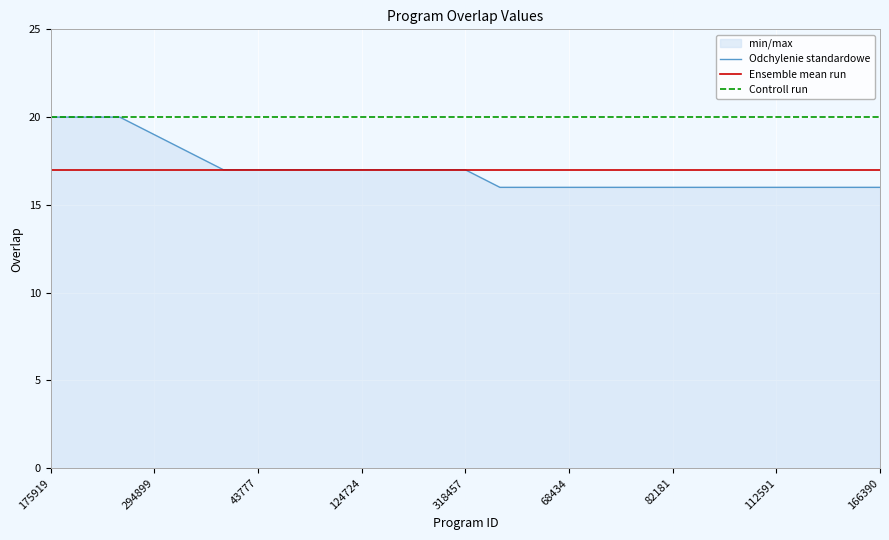

At which label is Controll run closest to 20?

175919